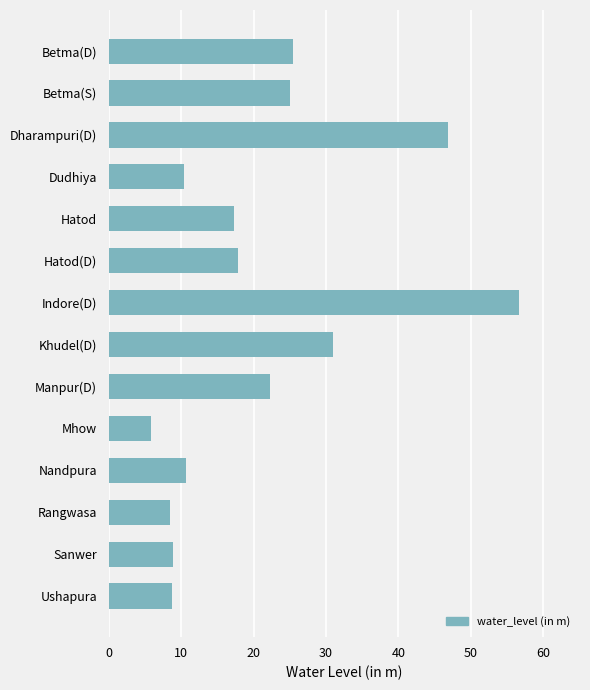

Which has a higher value, Hatod or Manpur(D)?

Manpur(D)